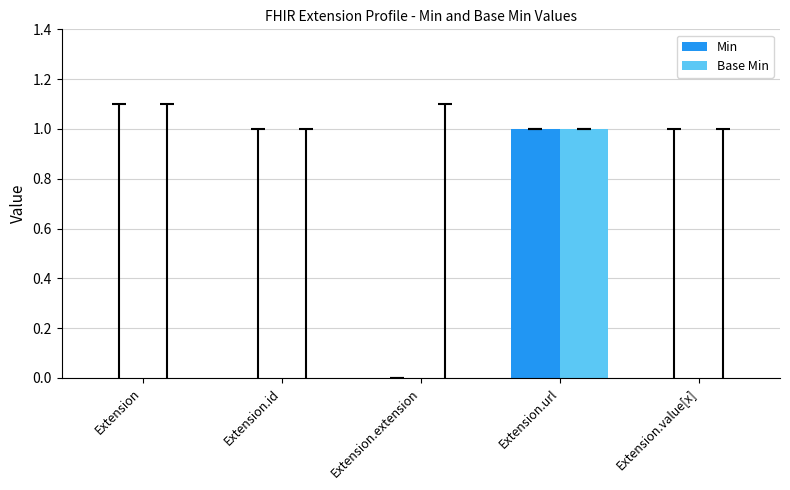

What is the difference between the Base Min values at Extension.id and Extension.url?

1